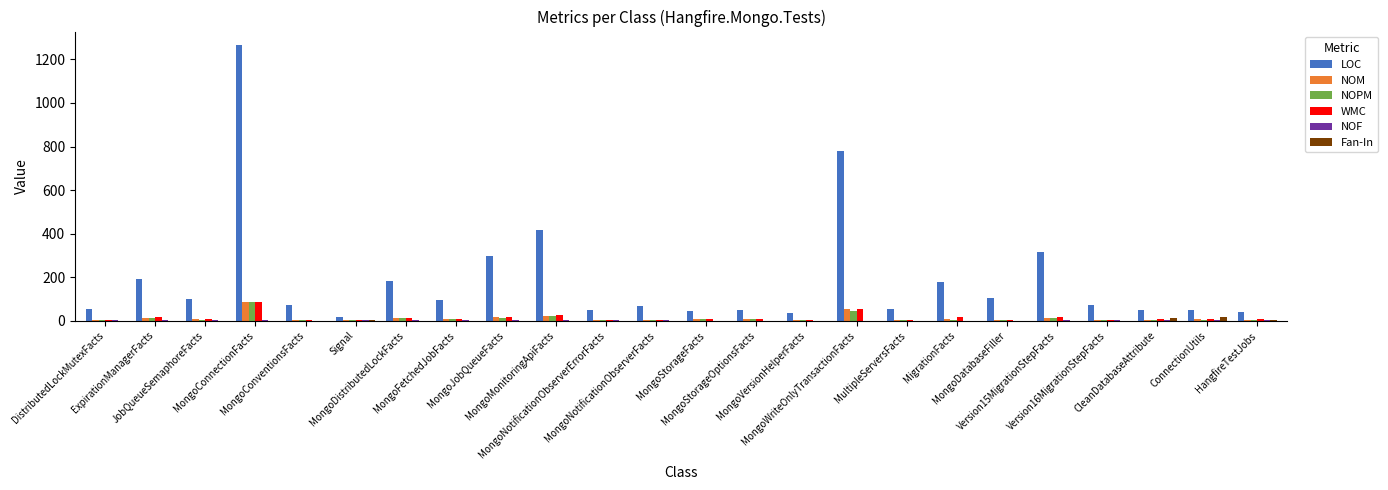

What is the maximum value shown in the chart?

1265